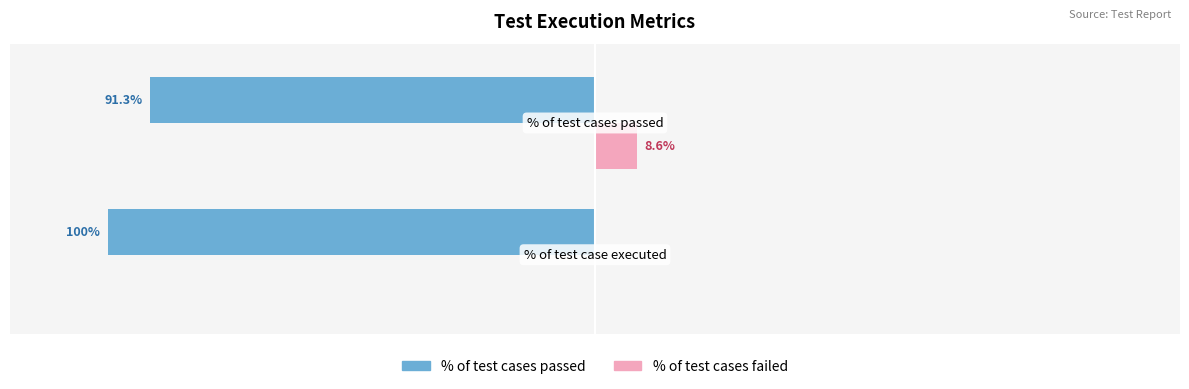

What is the value of the % of test cases failed bar at the 2nd from the left?

8.6